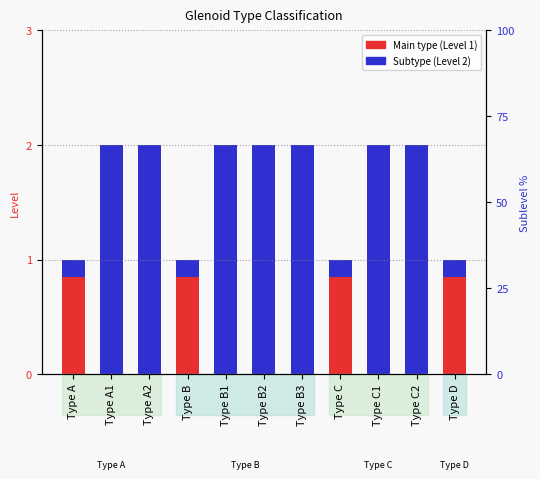

Reading left to right, list all the values displayed in this chart.

Type A=1	Type A1=2	Type A2=2	Type B=1	Type B1=2	Type B2=2	Type B3=2	Type C=1	Type C1=2	Type C2=2	Type D=1